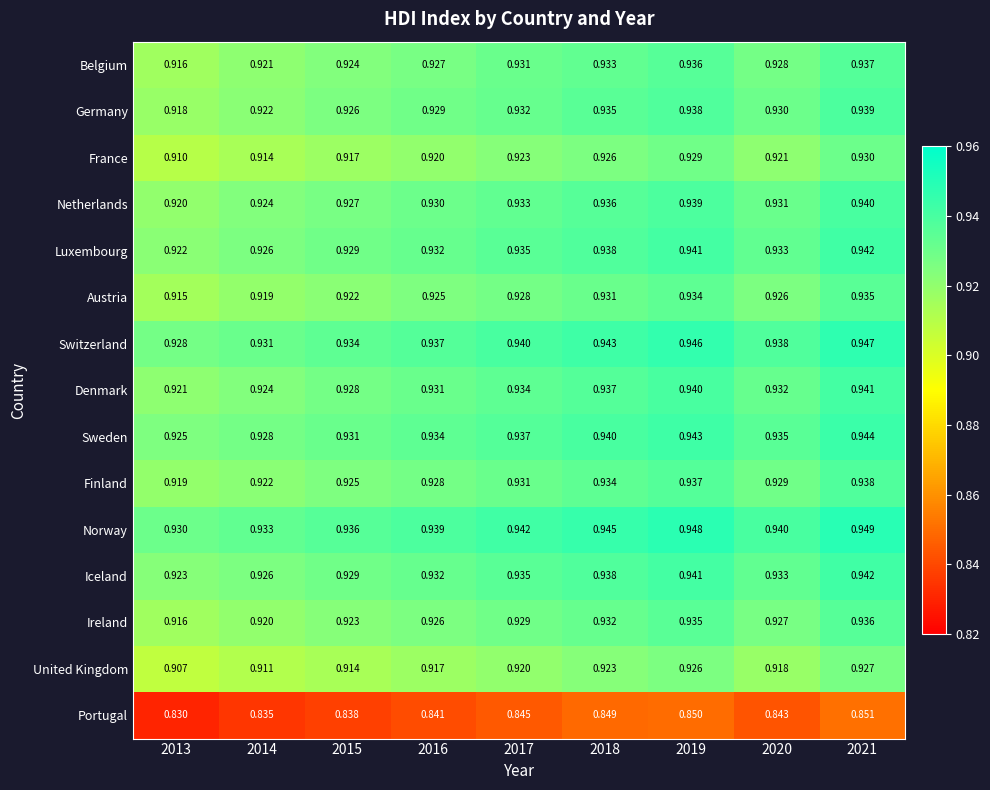

At how many categories does at least one series exceed 0?

9